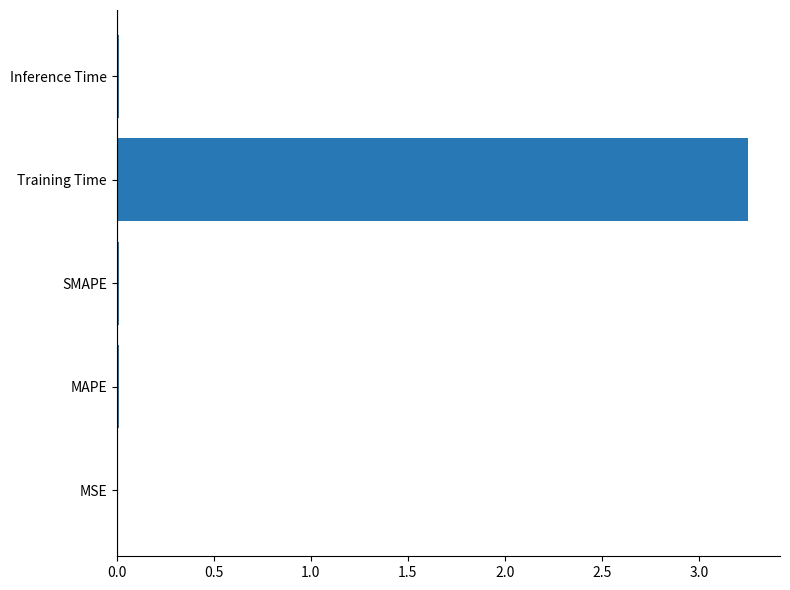

Which has a higher value, Training Time or MAPE?

Training Time